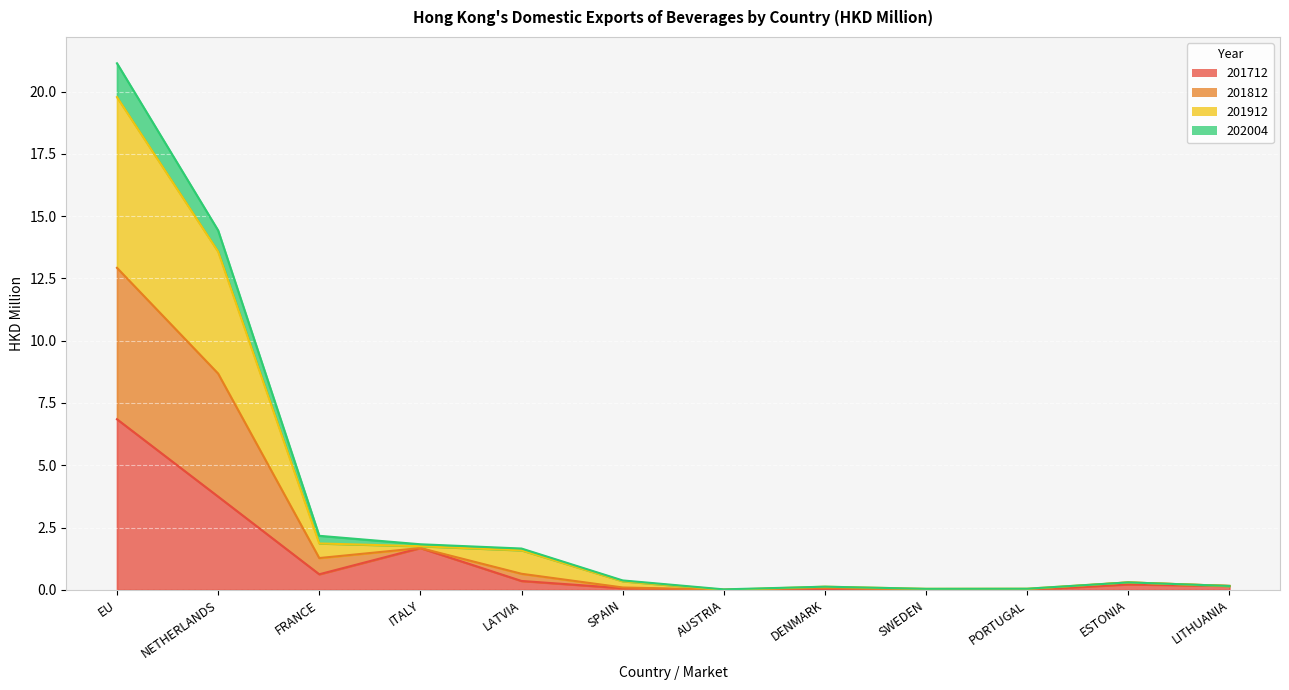

Where is 201712 nearest to the value 3?

NETHERLANDS